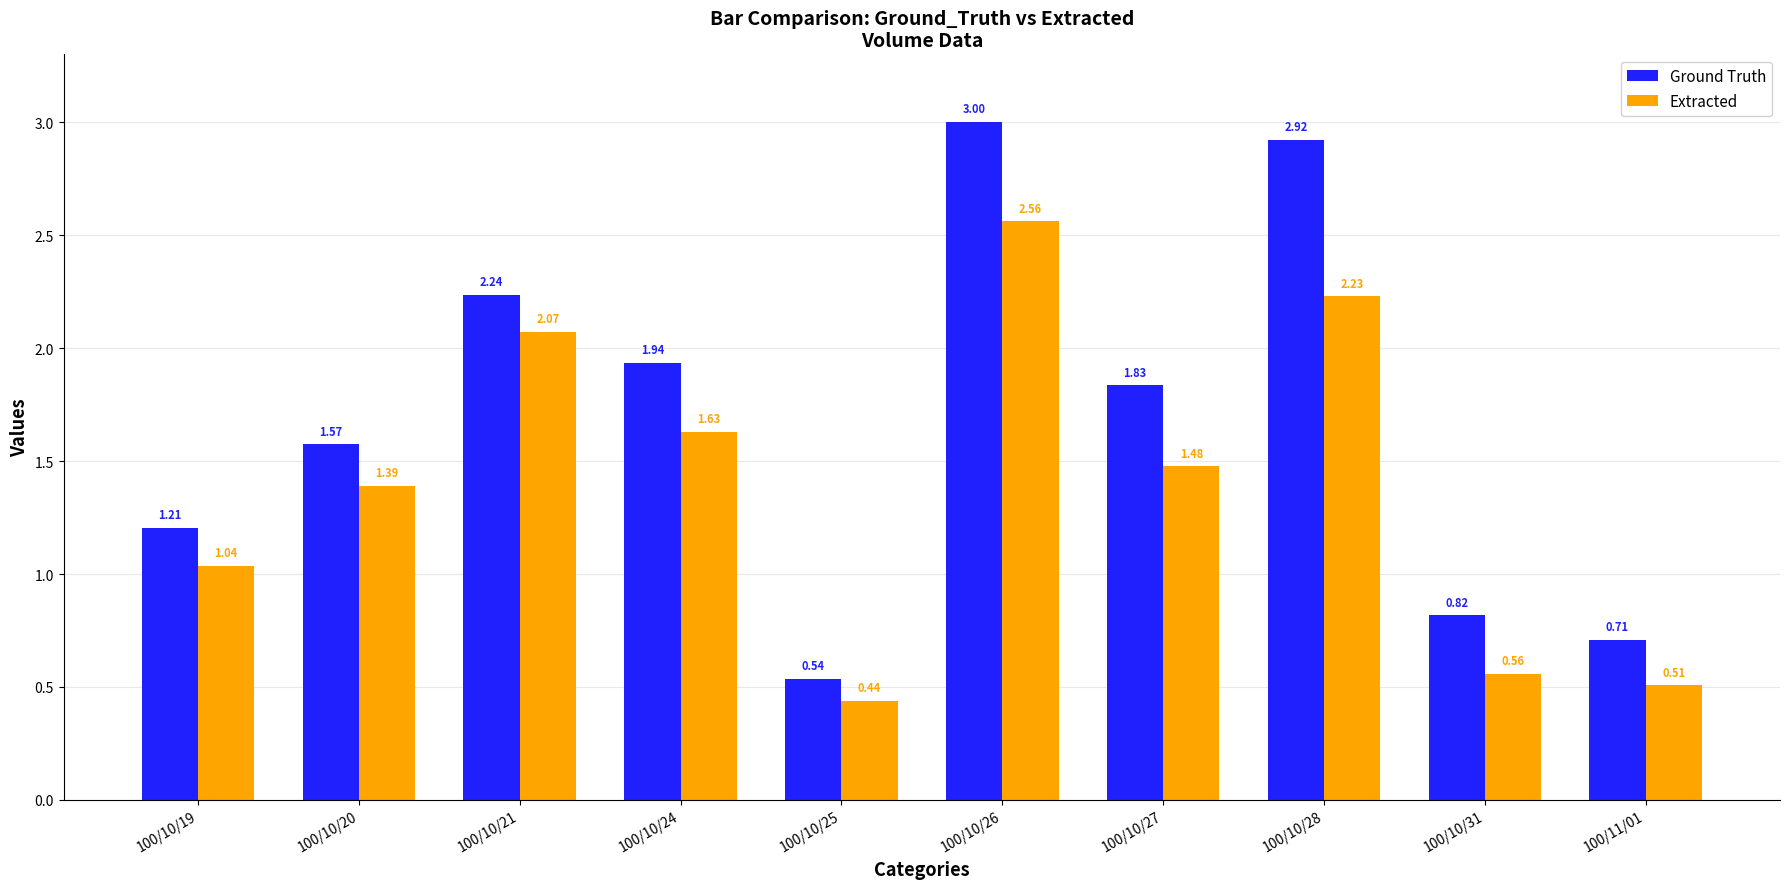

How many data points does each series have?

10